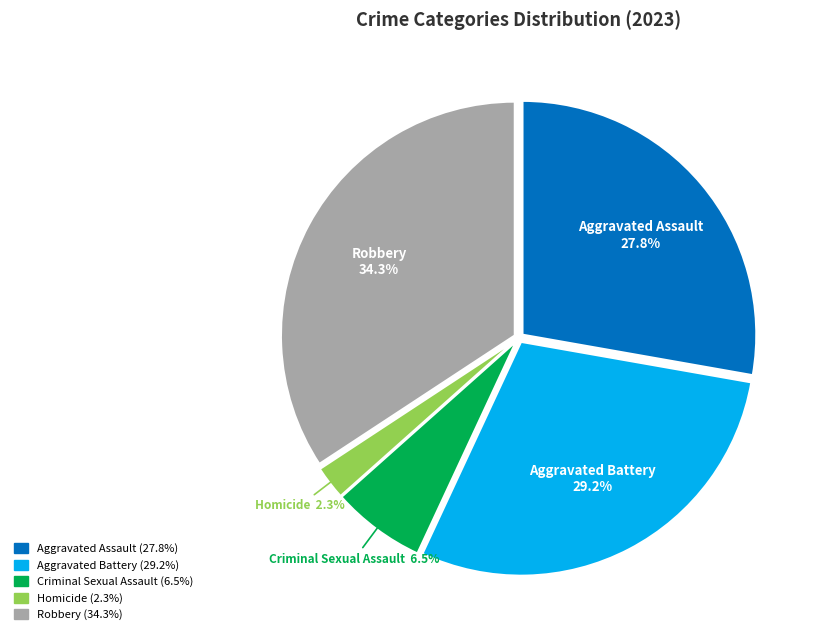

Approximately how many times larger is the value at Criminal Sexual Assault compared to Robbery?

0.2